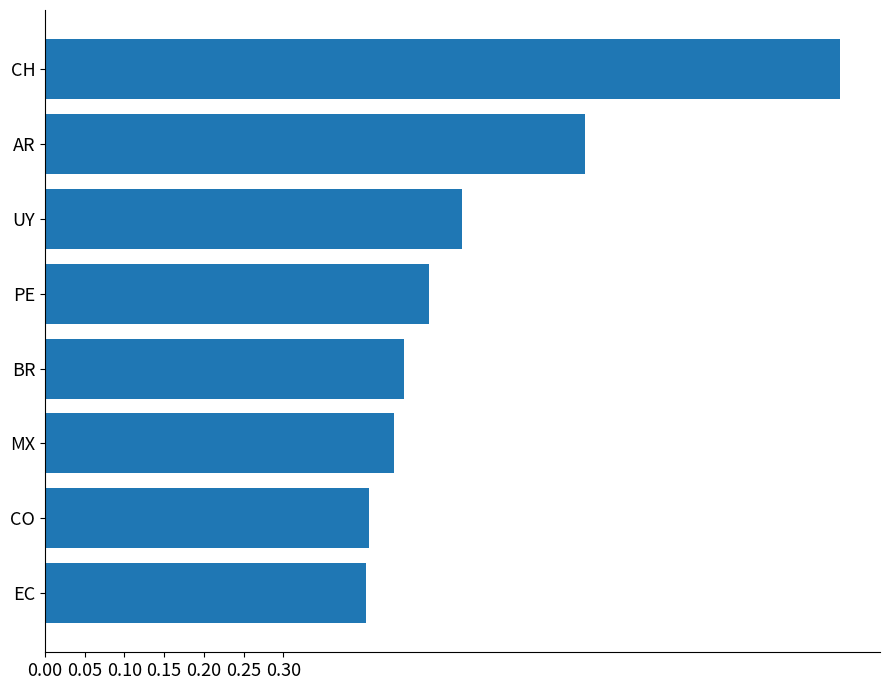

Is it true that the value at PE is 0.7?

False